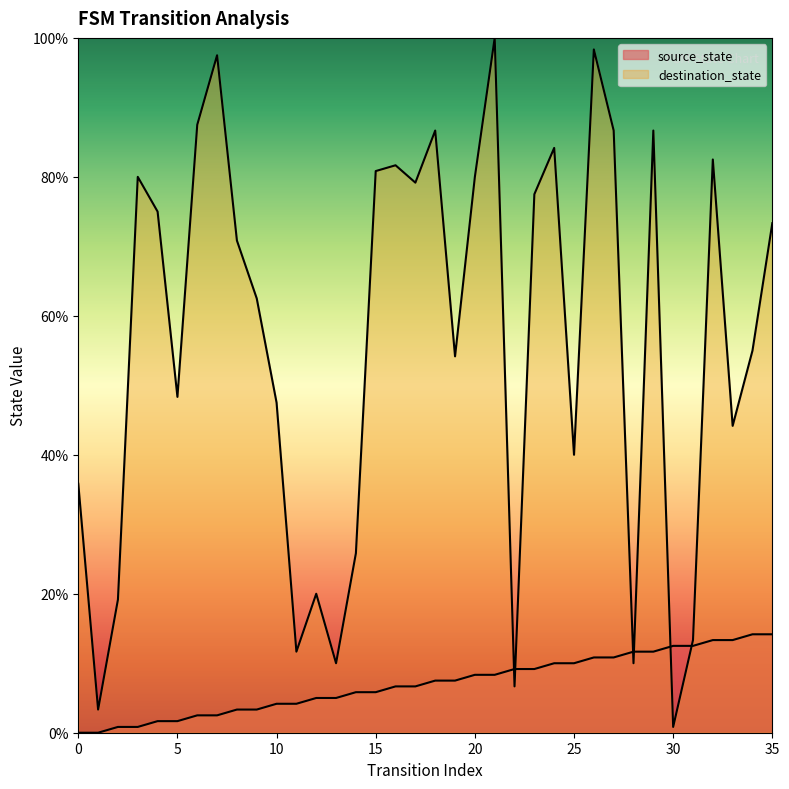

True or false: destination_state has more than 0 interior local peaks.

True